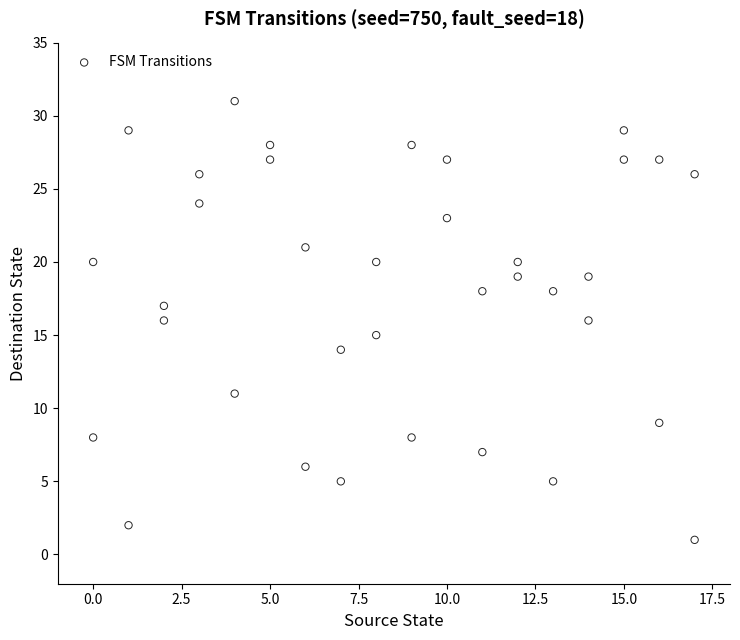

What is the range of Y values (max minus min)?

30